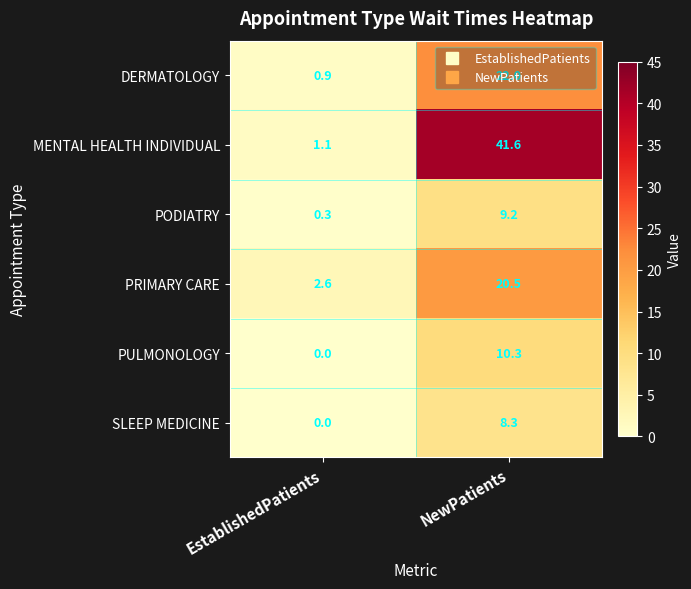

Is it true that PRIMARY CARE equals 0.5 at EstablishedPatients?

False